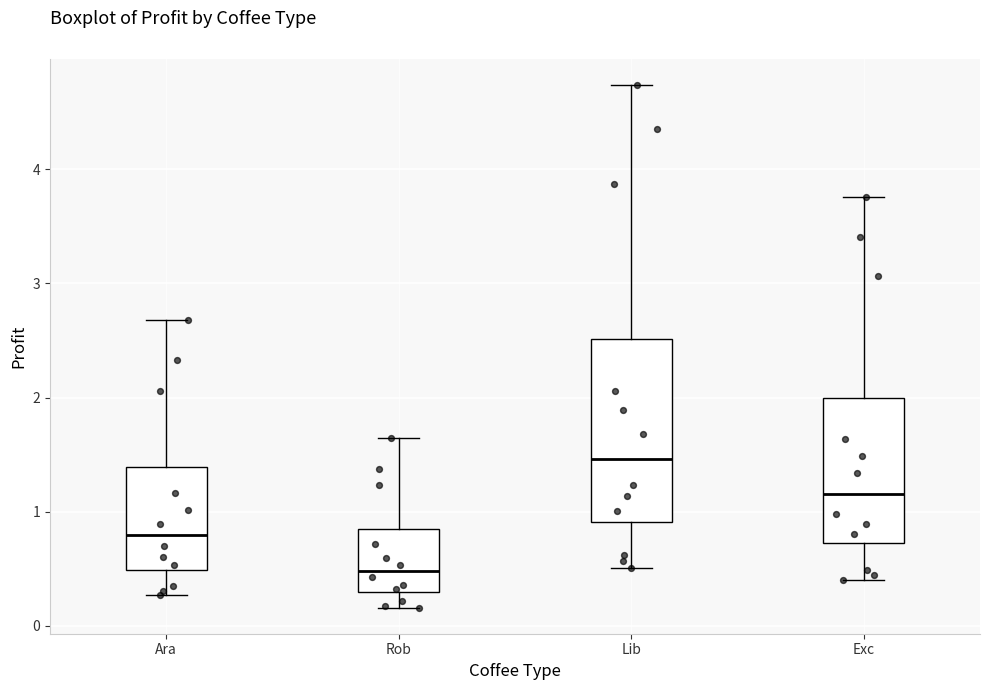

Which box is the tallest, from its lower edge to its upper edge?

Lib